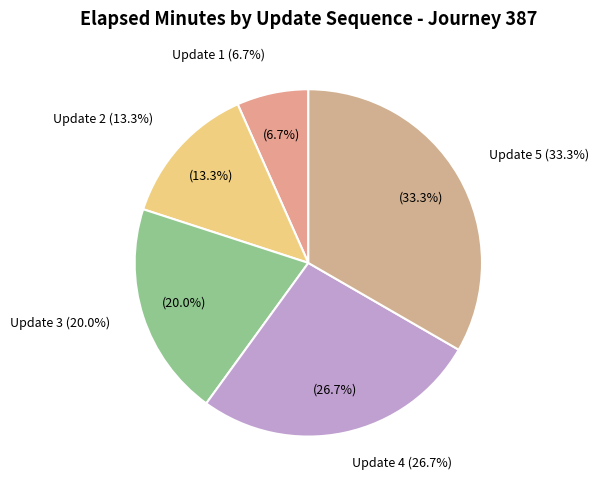

The Update 2 slice represents 2% of the pie. True or false?

False